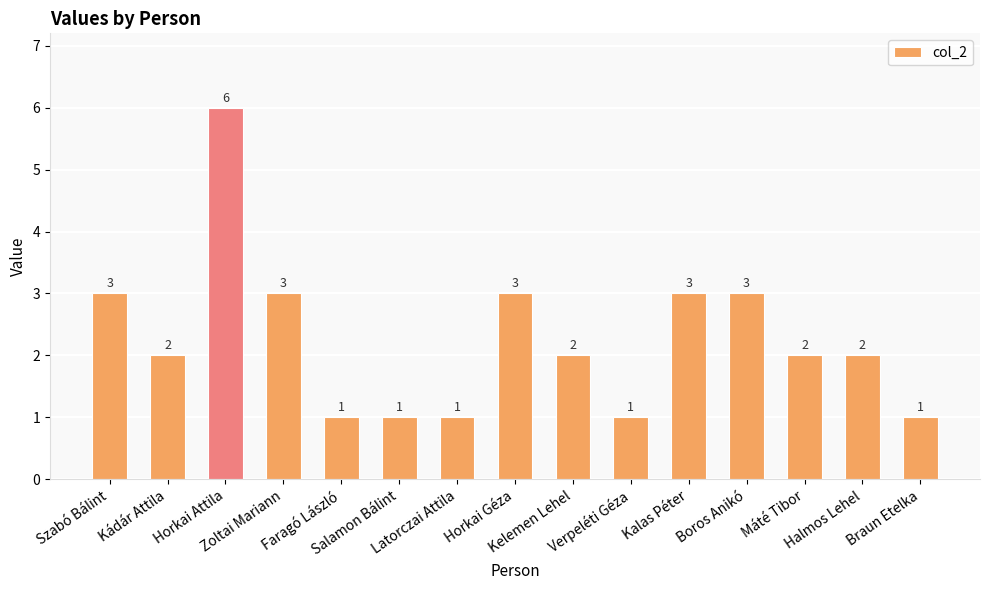

What is the difference between the maximum and minimum values?

5